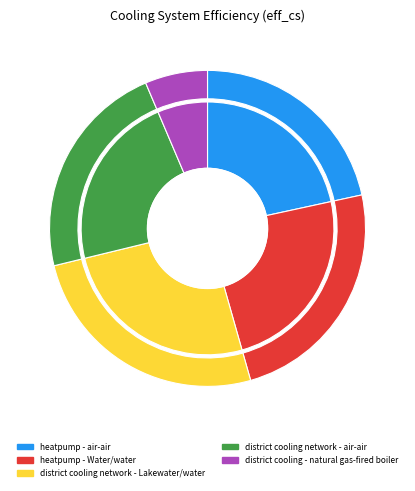

To the nearest percent, what portion does heatpump - air-air represent?

22%